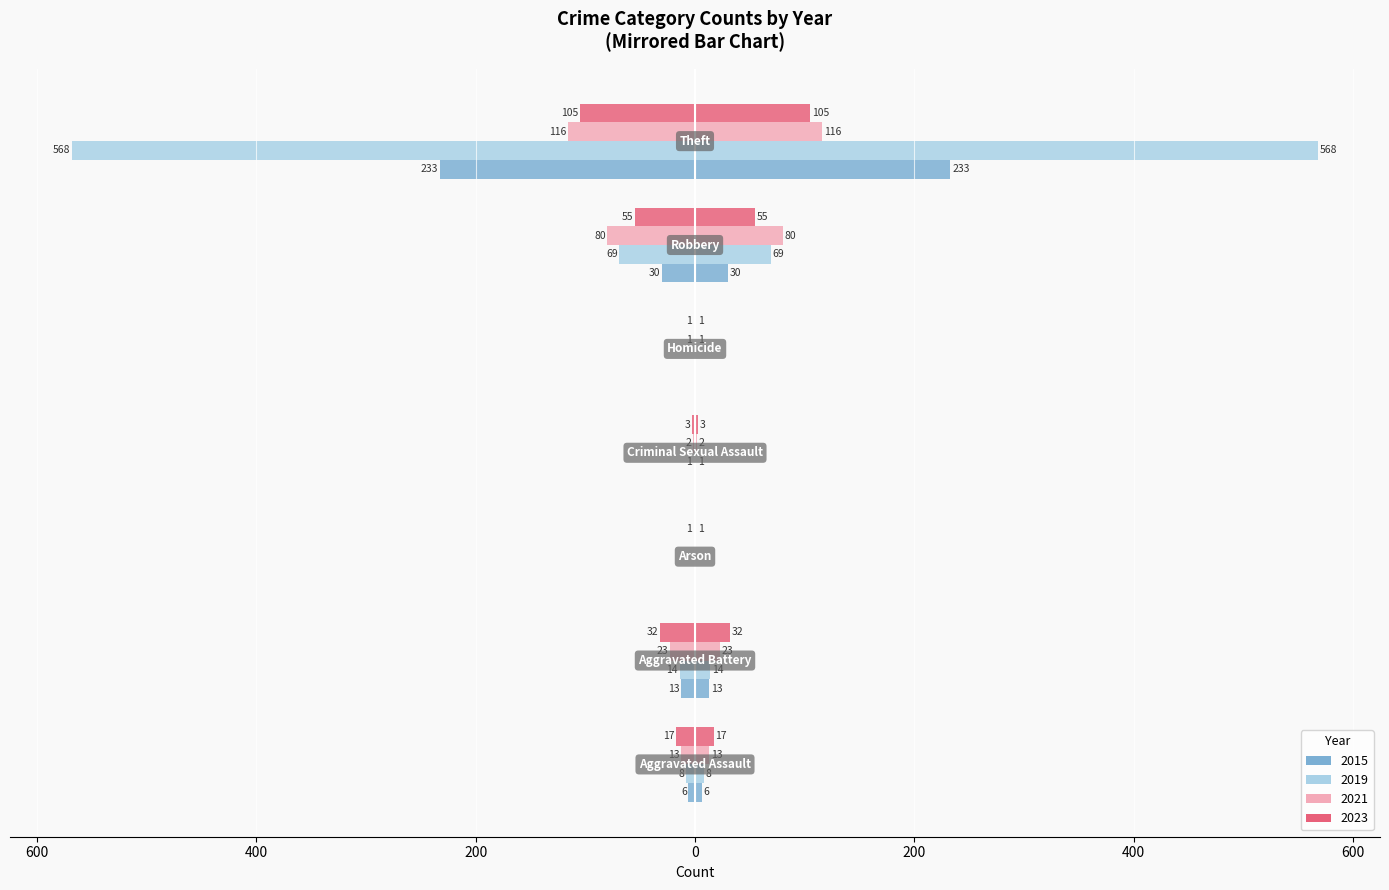

How many categories are shown in the chart?

7